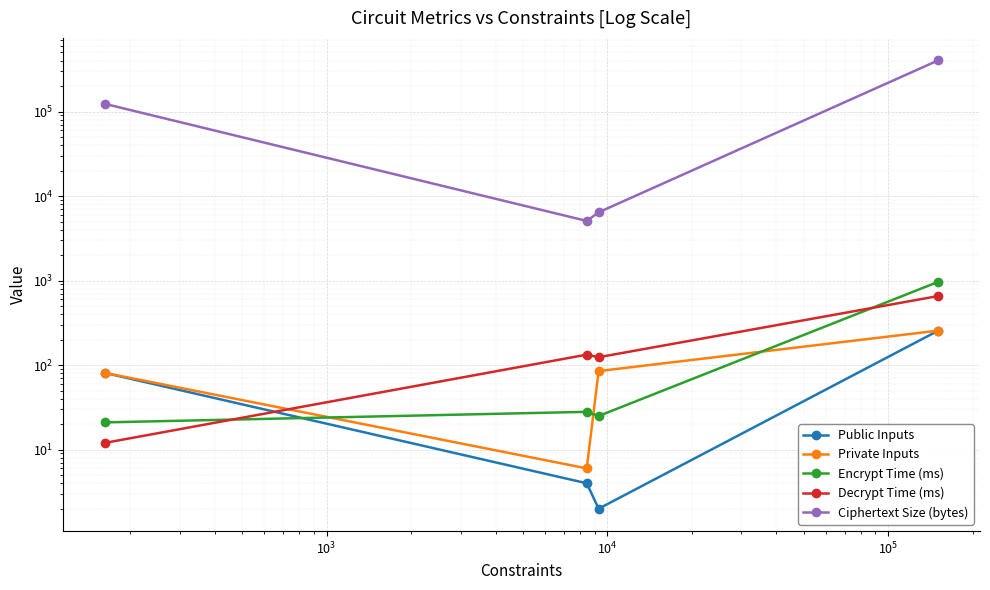

What is the difference between the second highest and minimum values in the Decrypt Time (ms) series?

121